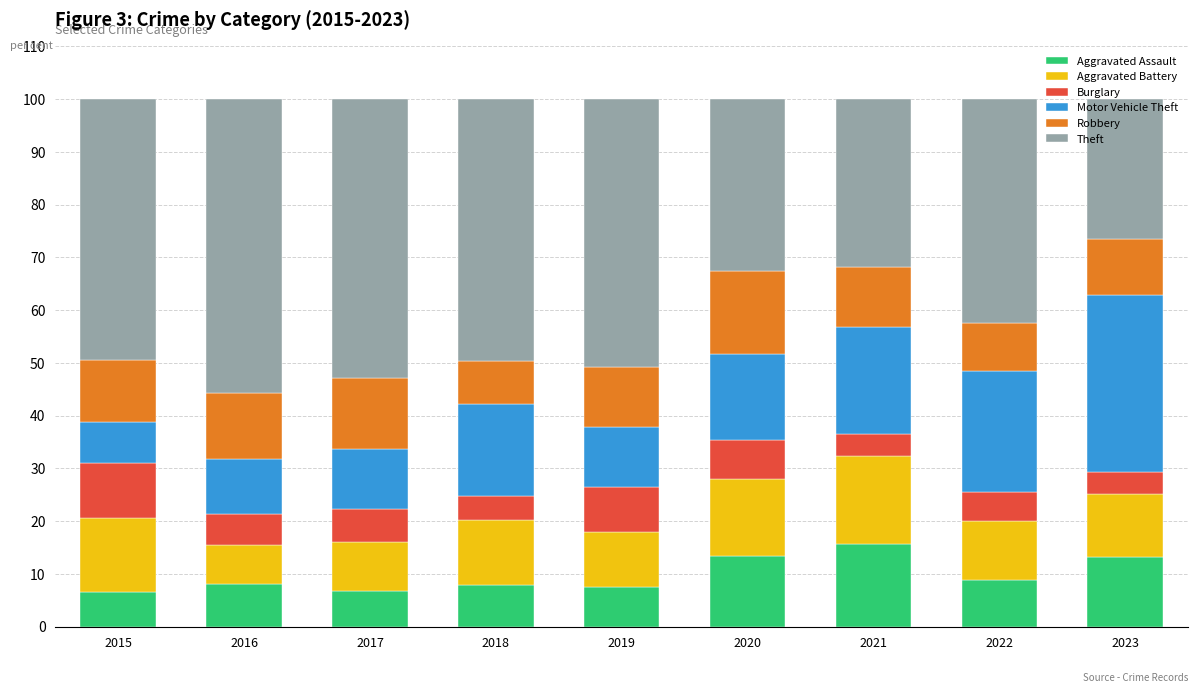

What is the total value across all series at 2018?

100.0